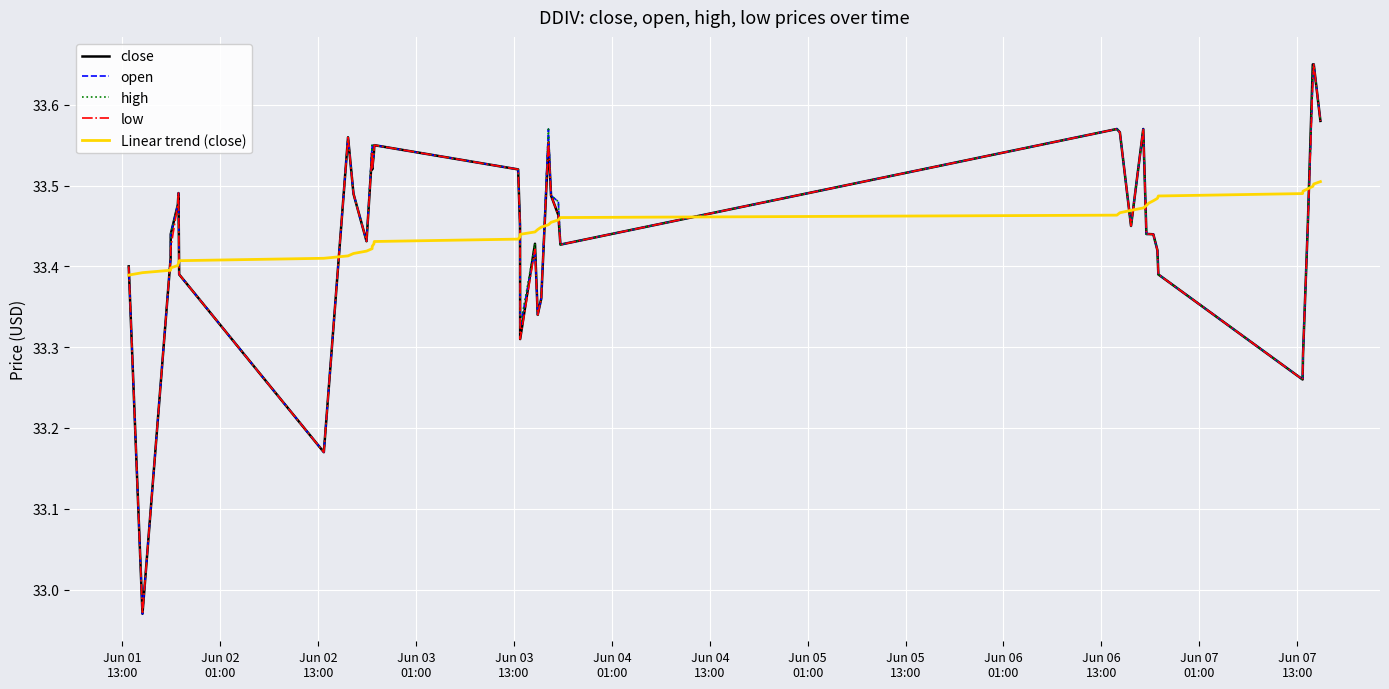

How many distinct data groups are displayed?

5